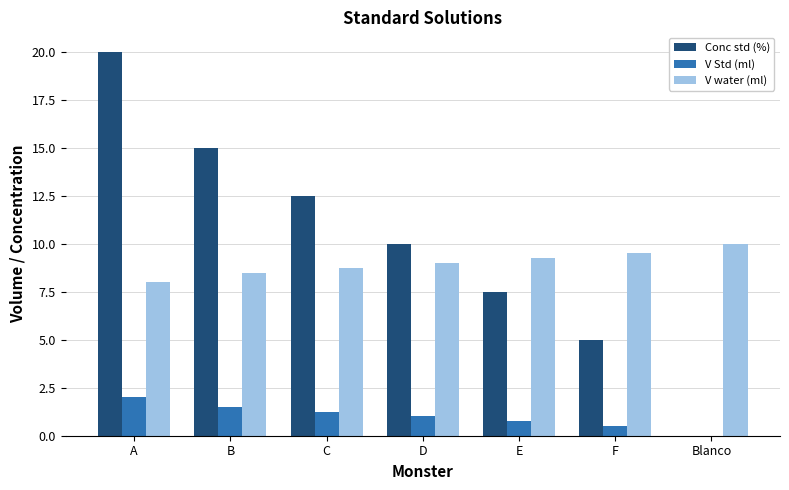

Which series has the largest total across all categories?

Conc std (%)